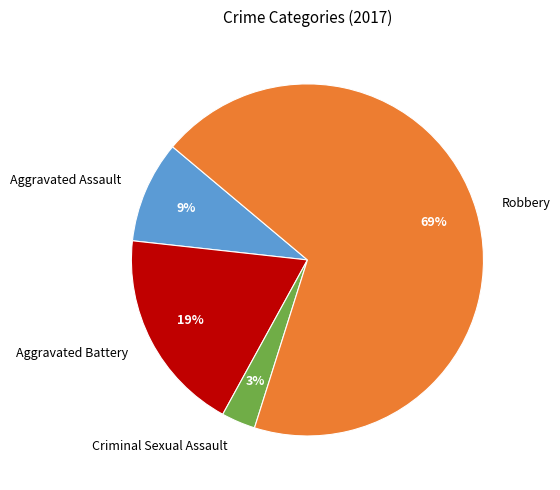

To the nearest percent, what is the difference between the largest and smallest slice percentages?

66%